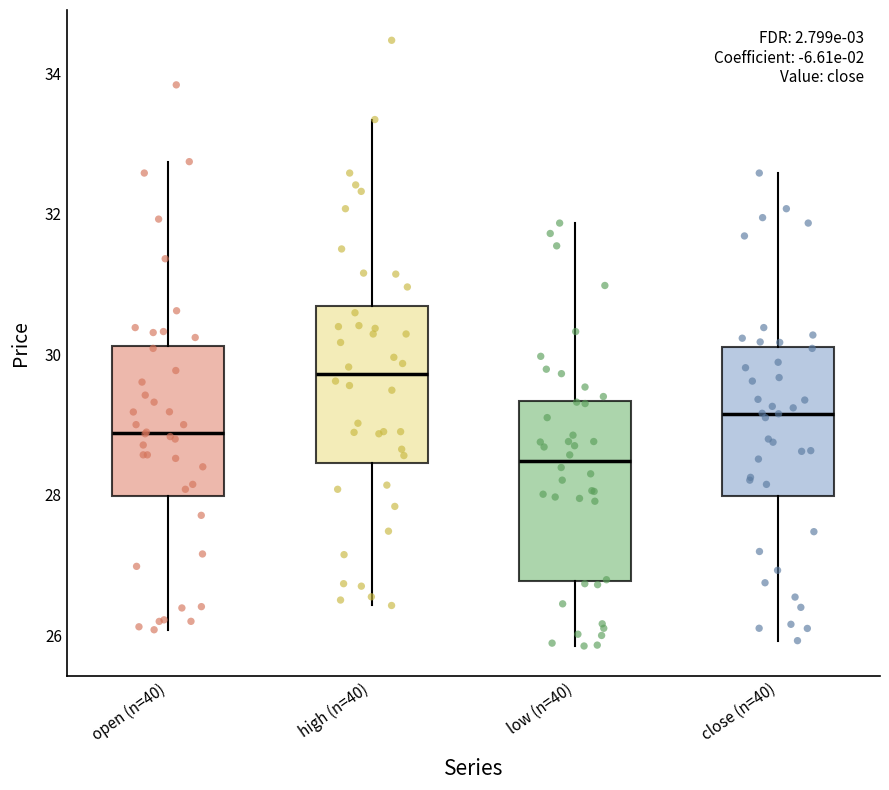

Comparing the boxes themselves (not the whiskers), which one is the tallest?

low (n=40)